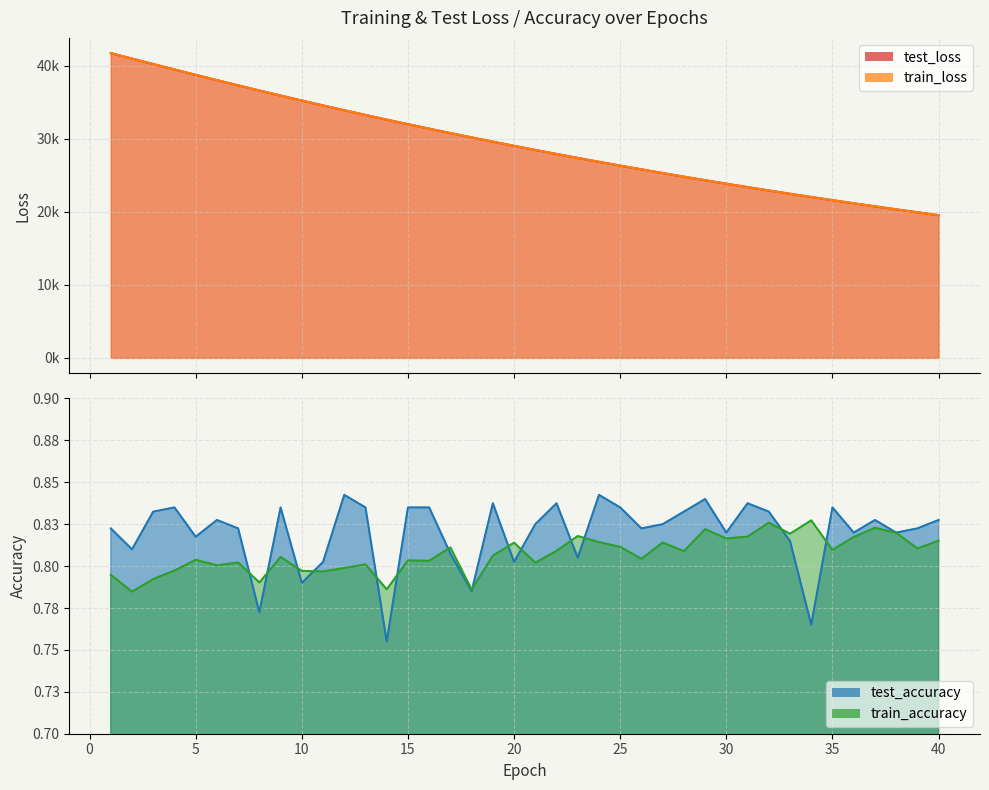

Is it true that train_loss equals 31398.3 at 15?

True